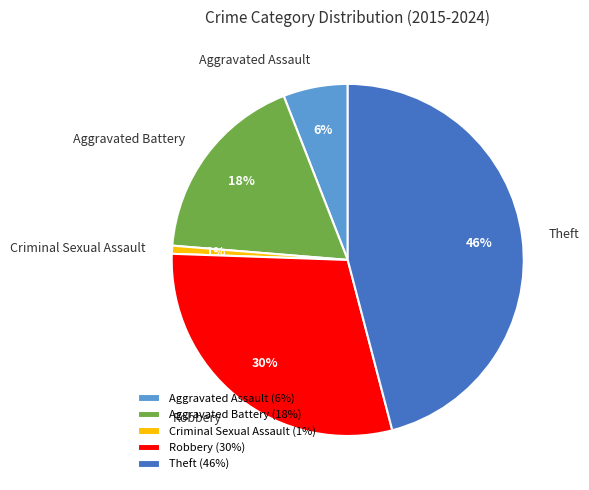

Count the number of slices in the pie.

5